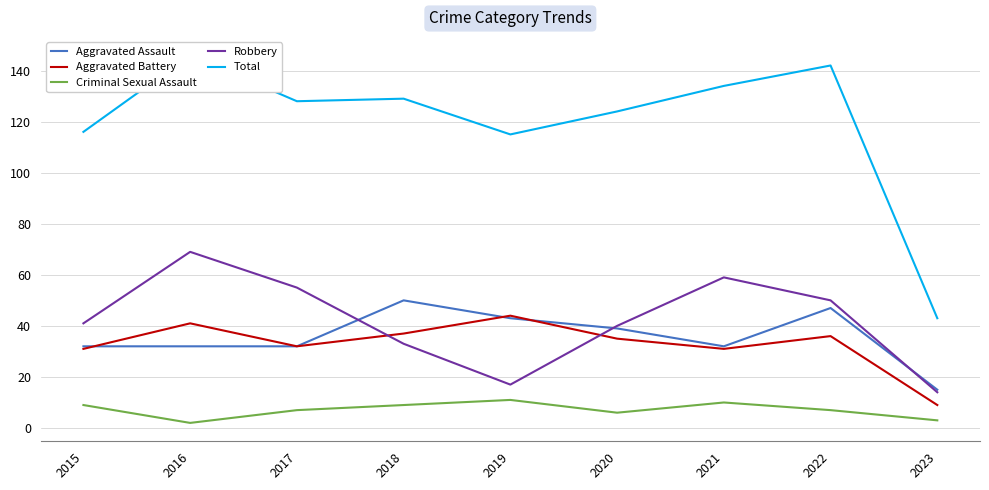

Reading left to right, what are all the values shown in this chart?

Aggravated Assault: 32	32	32	50	43	39	32	47	15
Aggravated Battery: 31	41	32	37	44	35	31	36	9
Criminal Sexual Assault: 9	2	7	9	11	6	10	7	3
Robbery: 41	69	55	33	17	40	59	50	14
Total: 116	146	128	129	115	124	134	142	43